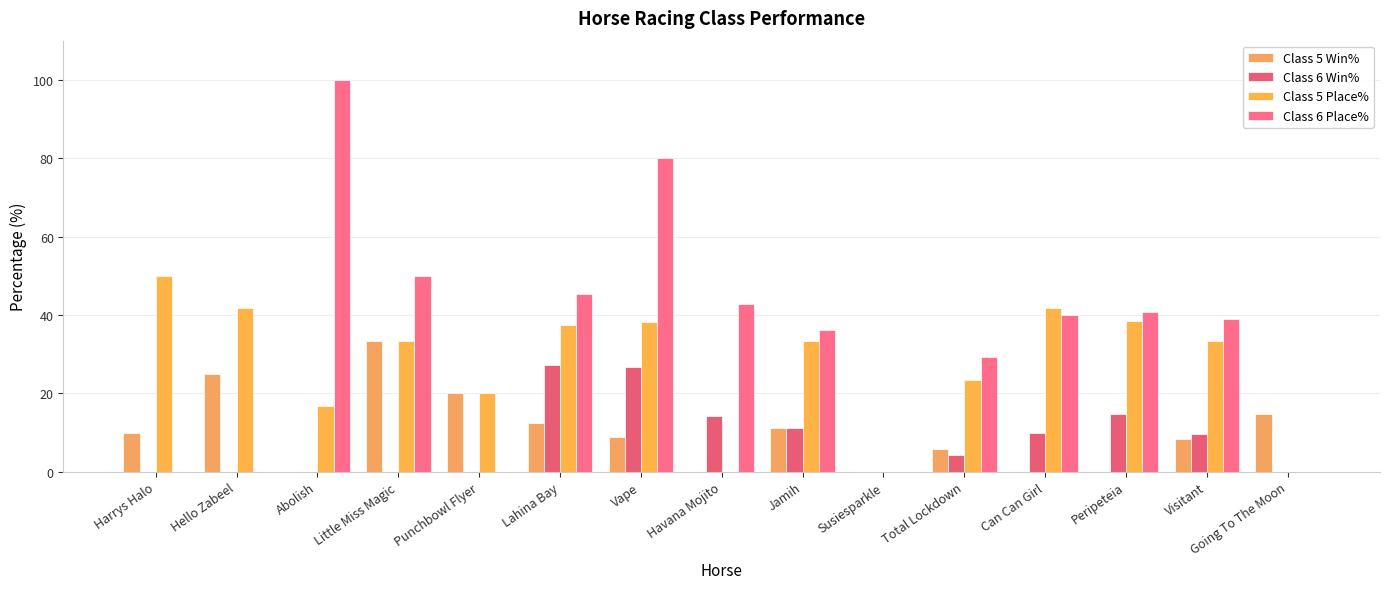

Where does the Class 5 Place% series first go above 33?

Harrys Halo